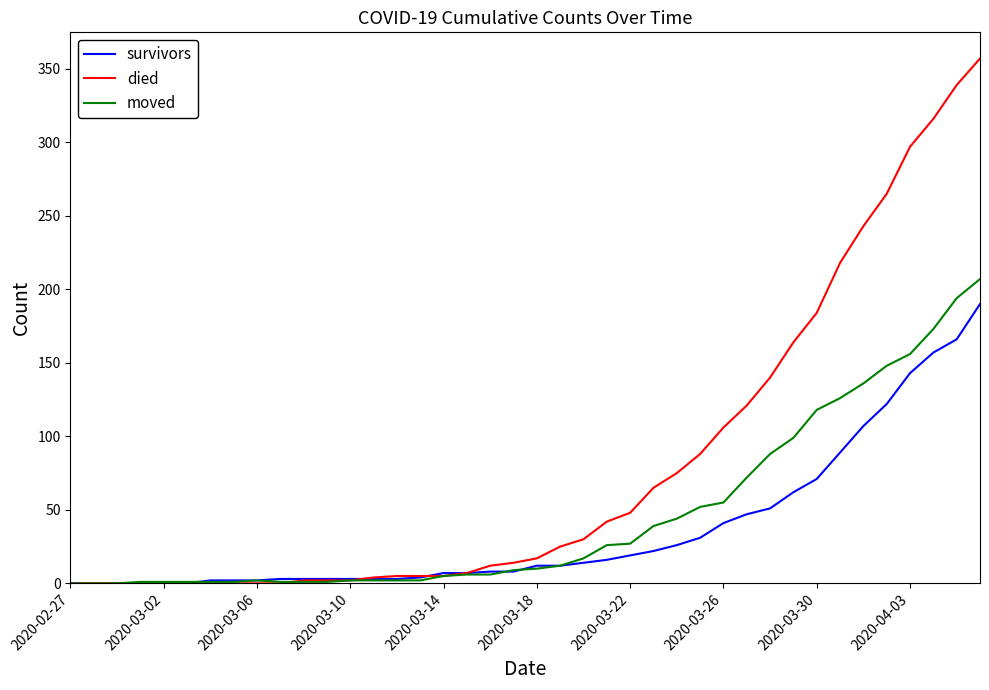

Which series has the largest range (max minus min)?

died